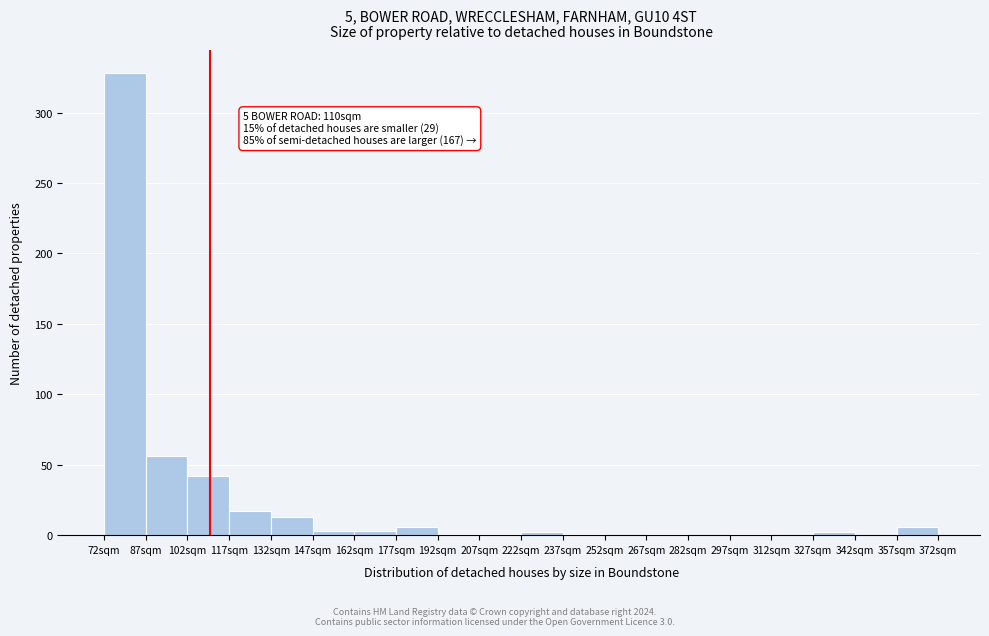

Over which range of the x-axis is the bar tallest?

72 to 87